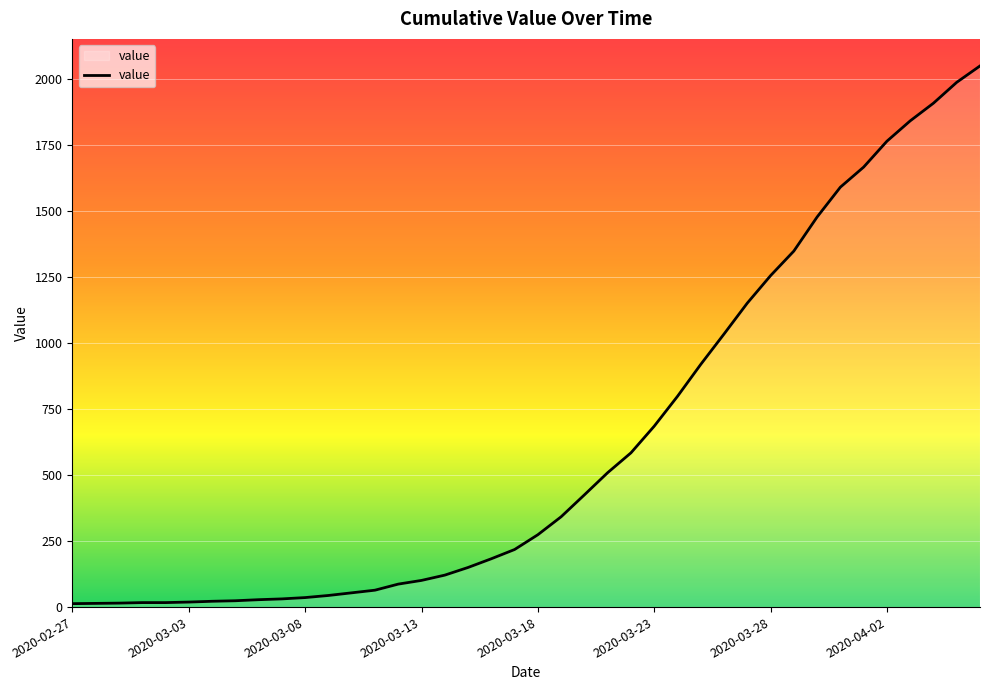

What is the difference between the maximum and minimum values?

2036